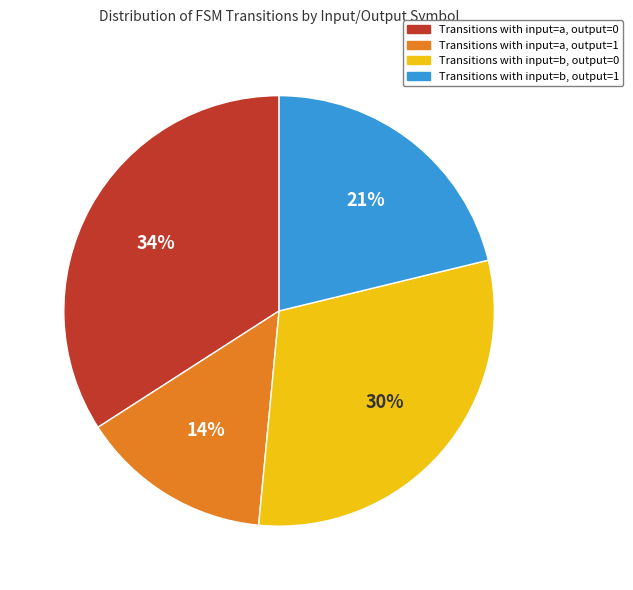

Do Transitions with input=a, output=0 and Transitions with input=a, output=1 together represent more than half of the pie?

No